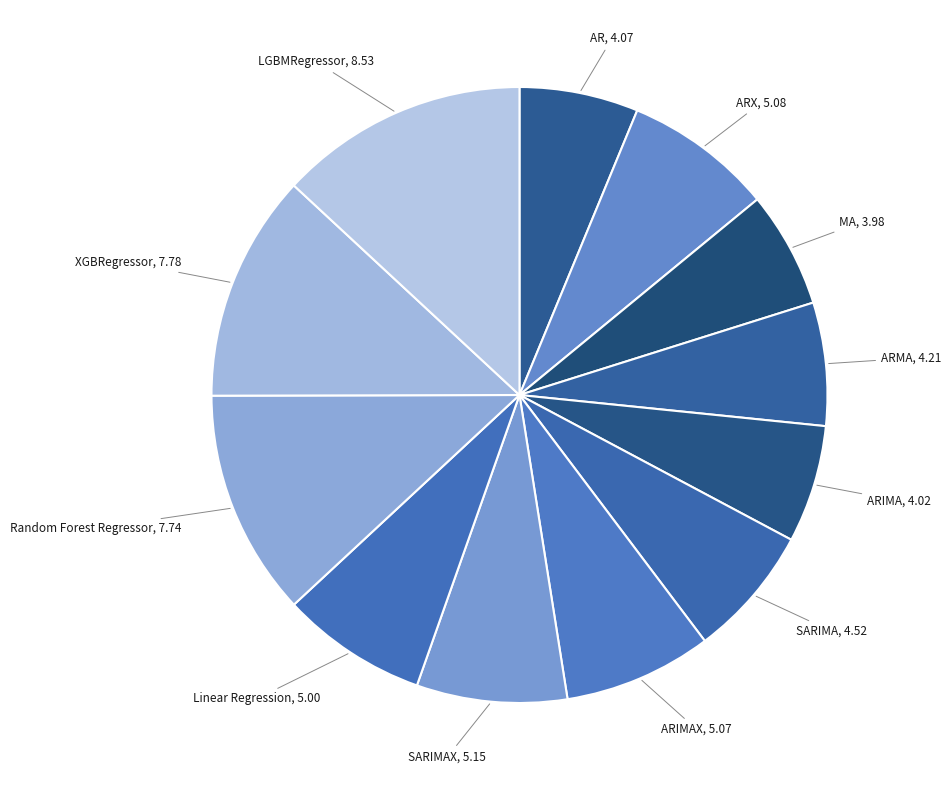

Does Random Forest Regressor account for over 50% of the chart?

No